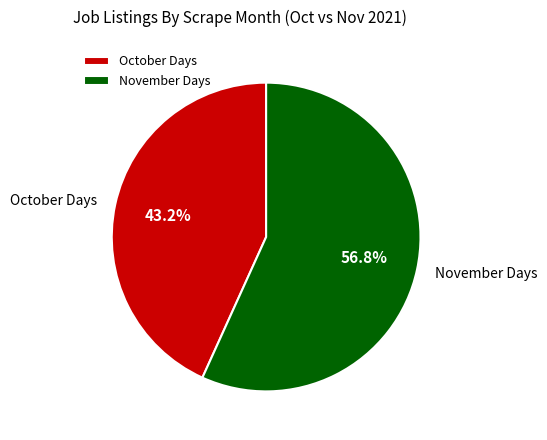

Is there a majority slice in this chart?

Yes